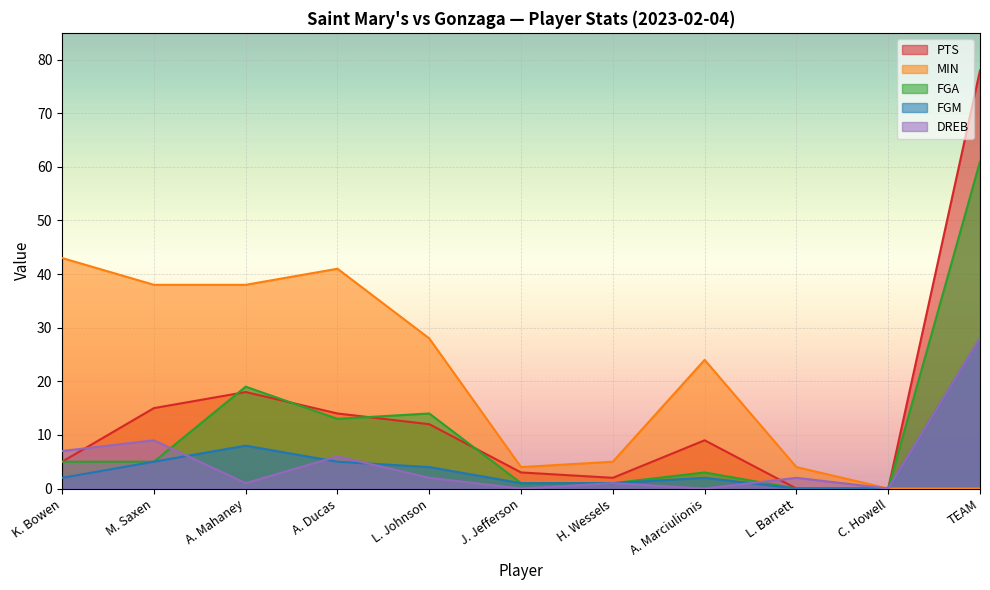

What is the difference between the maximum and minimum values in the PTS series?

78